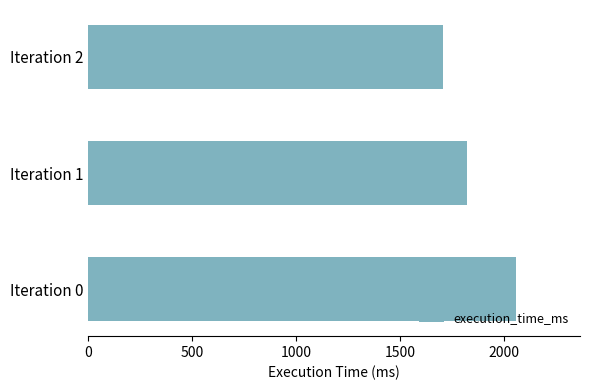

Which has a higher value, Iteration 0 or Iteration 2?

Iteration 0